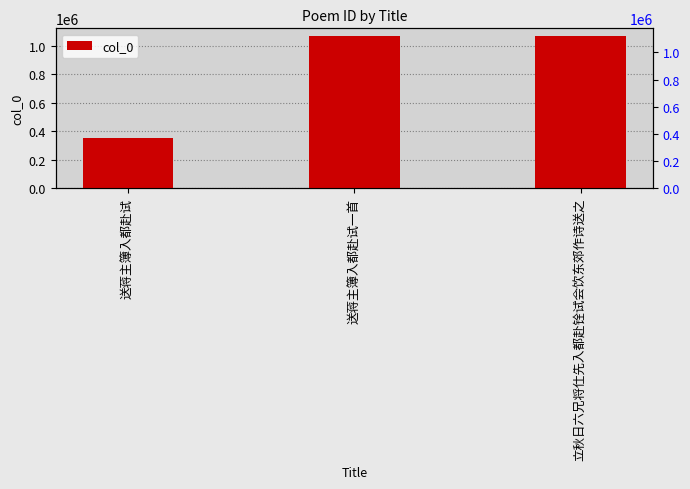

Between 送蒋主簿入都赴试 and 立秋日六兄将仕先入都赴铨试会饮东郊作诗送之, which is larger?

立秋日六兄将仕先入都赴铨试会饮东郊作诗送之